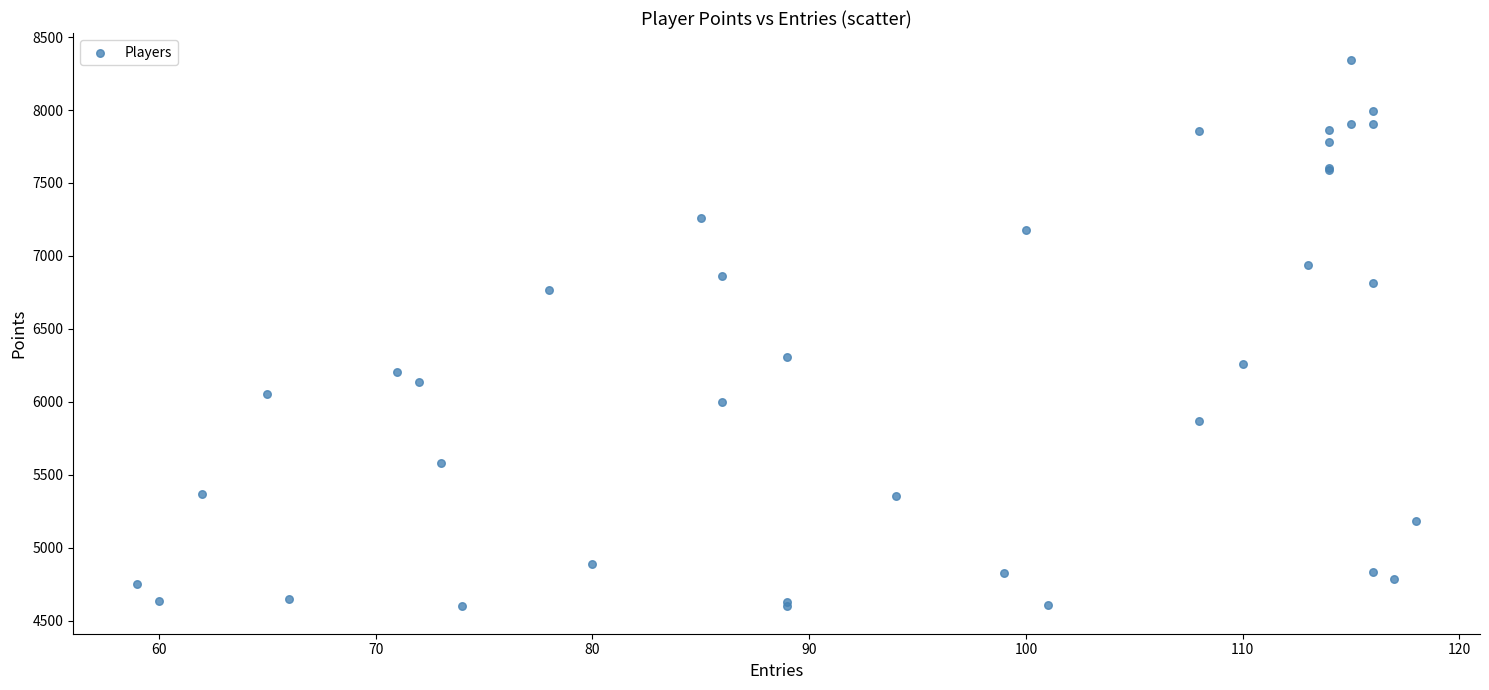

What Y value in the scatter plot is closest to 6469?

6309